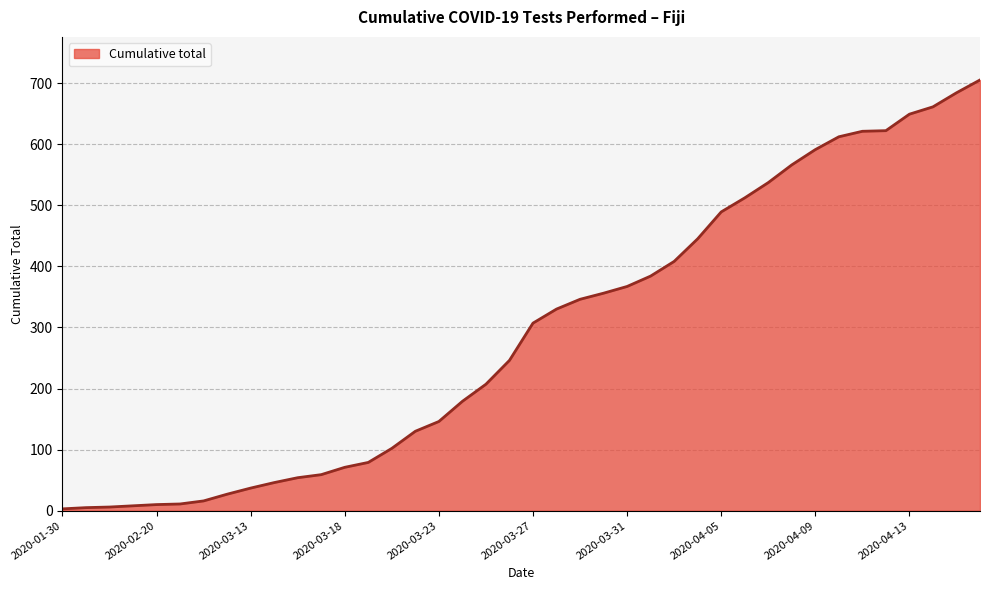

What is the greatest value displayed?

705